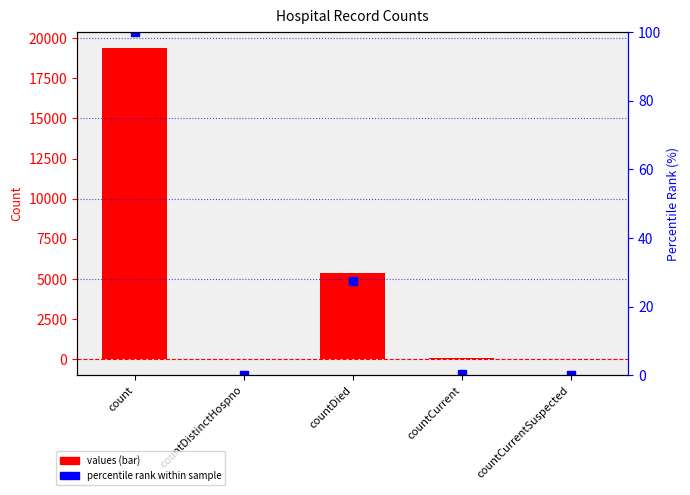

At how many categories does at least one series exceed 16459?

1